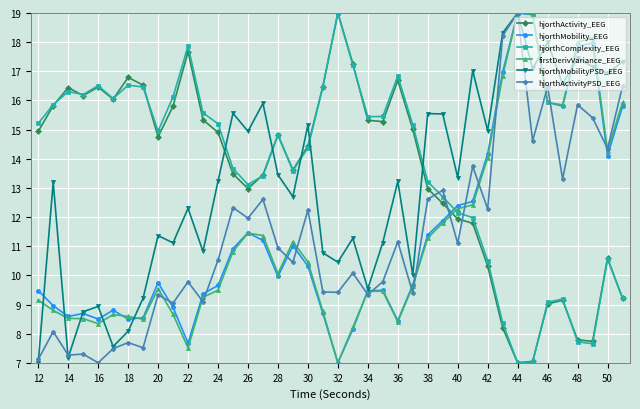

After their last crossing, which series has the higher values: hjorthMobility_EEG or hjorthActivityPSD_EEG?

hjorthActivityPSD_EEG